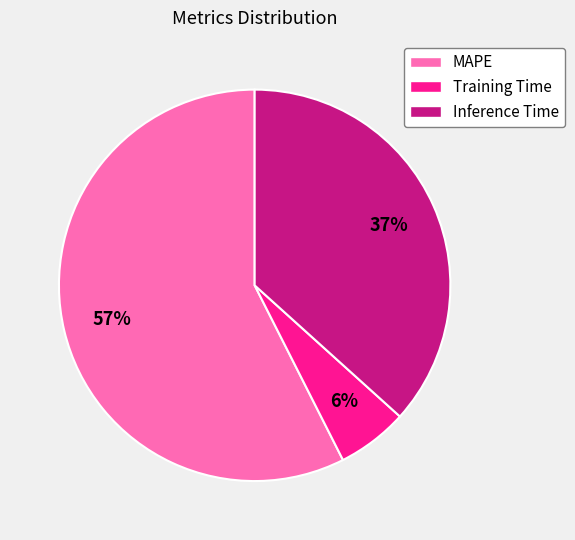

Rank the categories by value from highest to lowest.

MAPE, Inference Time, Training Time